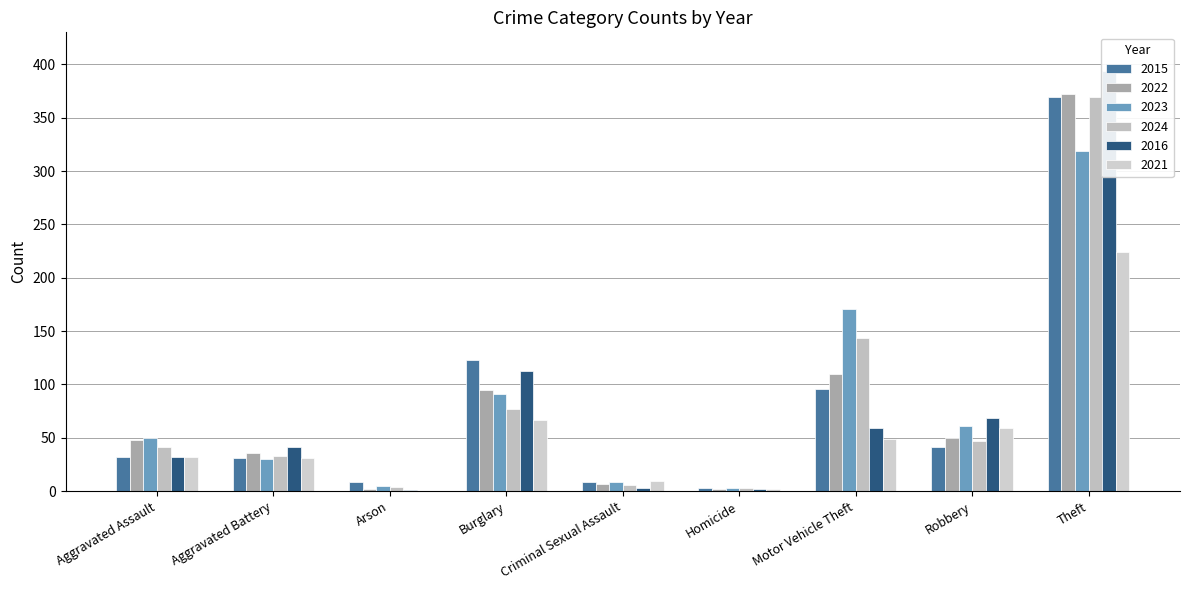

Reading left to right, list all the values displayed in this chart.

2015: 32	31	9	123	9	3	96	41	369
2022: 48	36	2	95	7	2	110	50	372
2023: 50	30	5	91	9	3	171	61	319
2024: 41	33	4	77	6	3	144	47	369
2016: 32	41	1	113	3	2	59	69	394
2021: 32	31	0	67	10	2	49	59	224